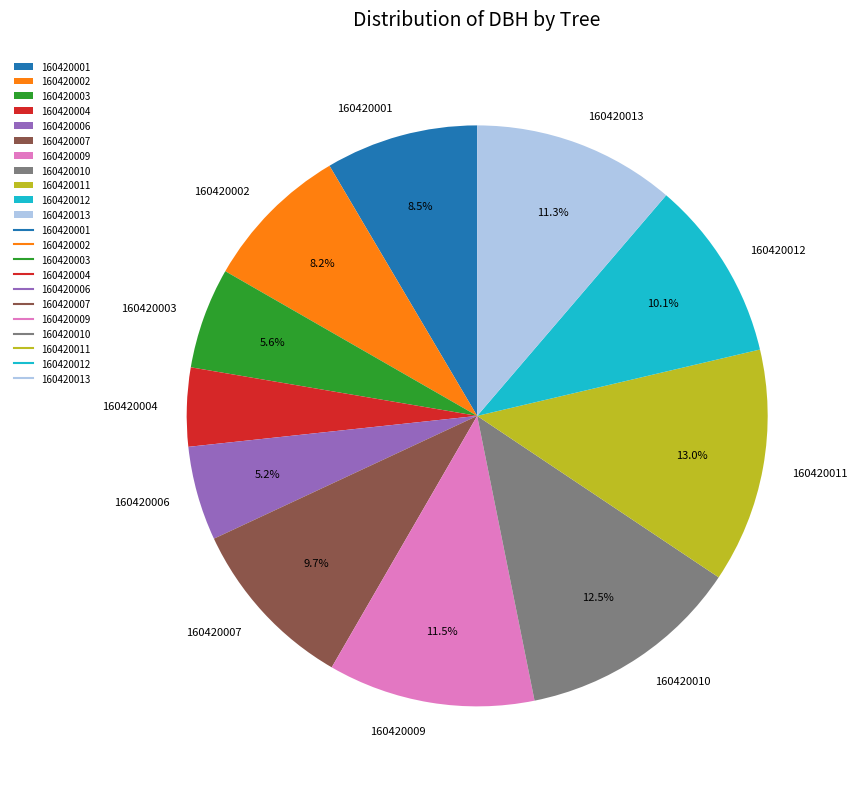

True or false: 160420006 accounts for 18% of the total.

False